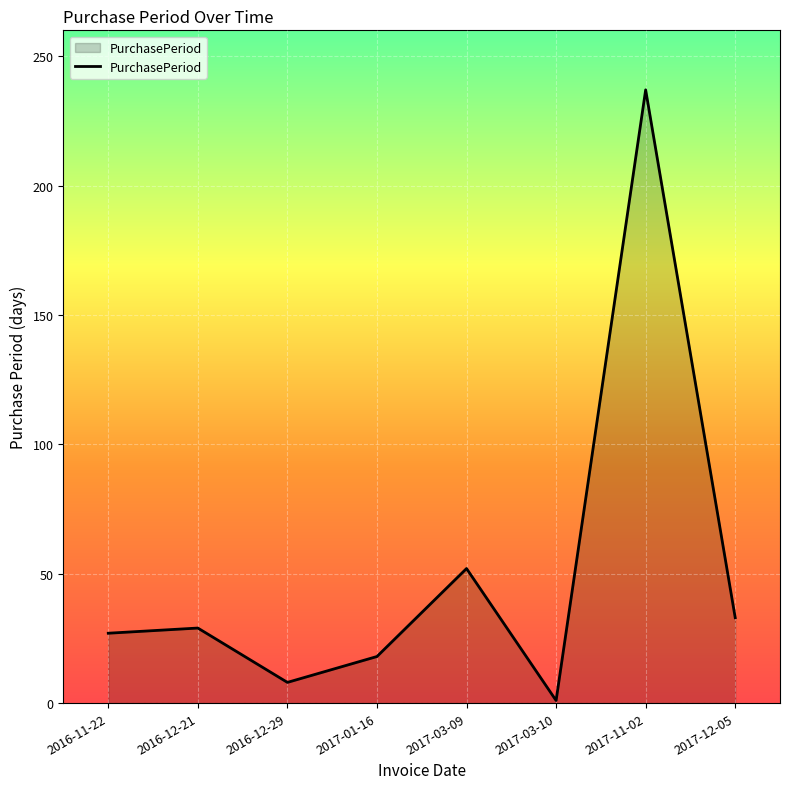

Is it true that the value at 2017-11-02 is 354?

False